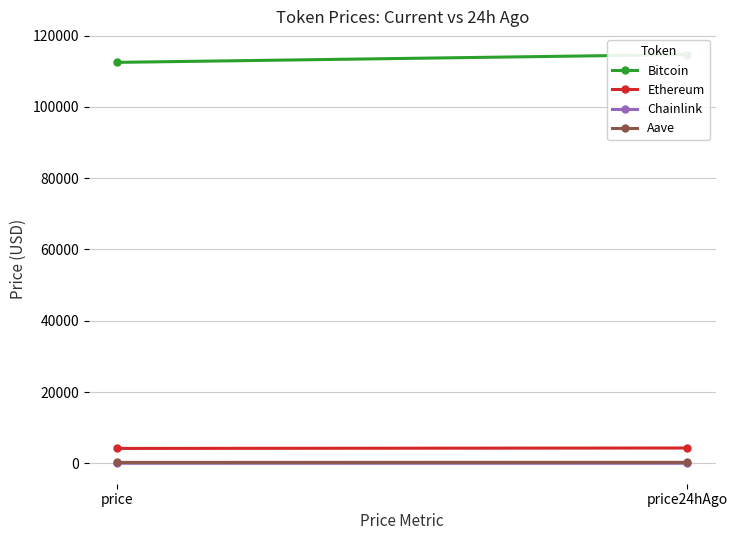

What position from the left is price24hAgo?

2